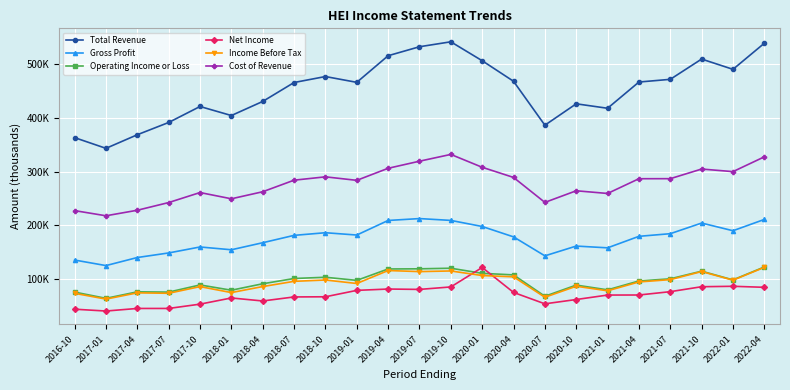

Which has a higher value, 2021-10 or 2018-04?

2021-10